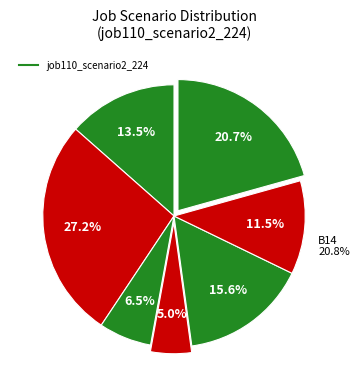

Is it true that in27 is 8% of the pie?

False